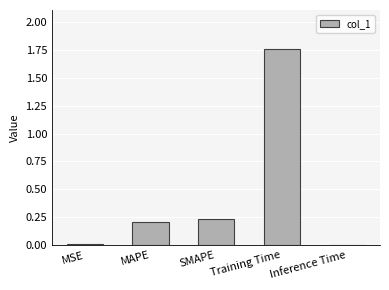

Which category has the highest value across all series?

Training Time